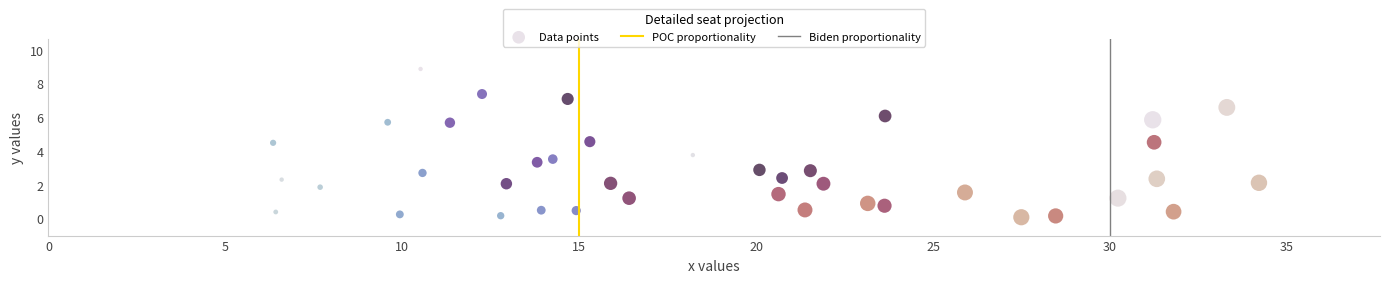

What Y value in the scatter plot is closest to 4?

3.8